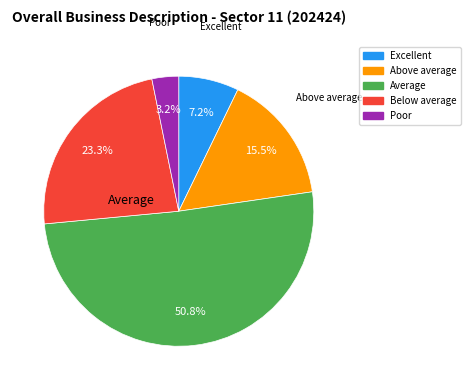

To the nearest percent, what portion does Above average represent?

16%